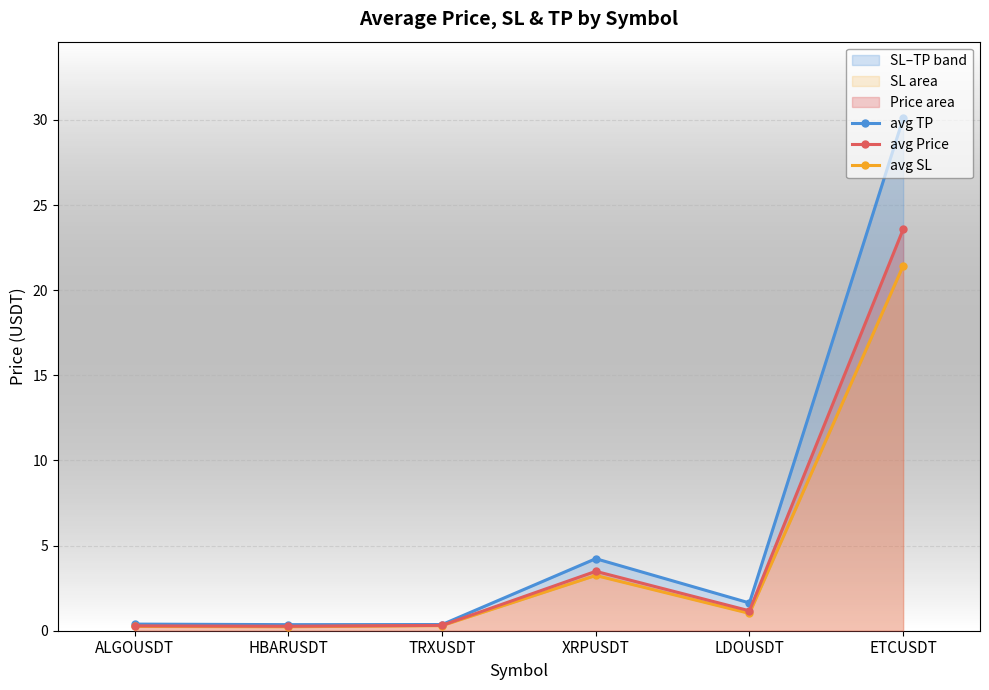

What is the maximum value for avg Price?

23.6